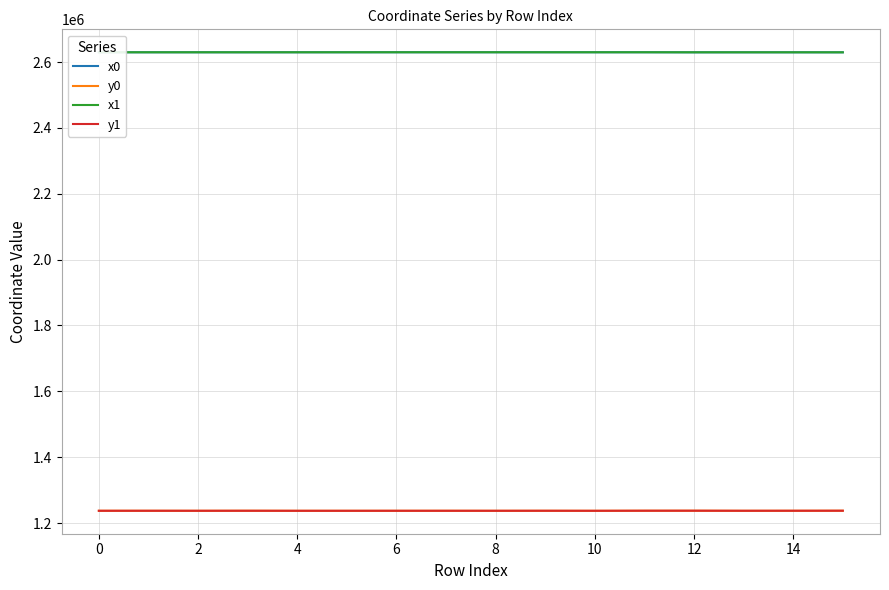

True or false: y0 and x0 cross at least once.

False